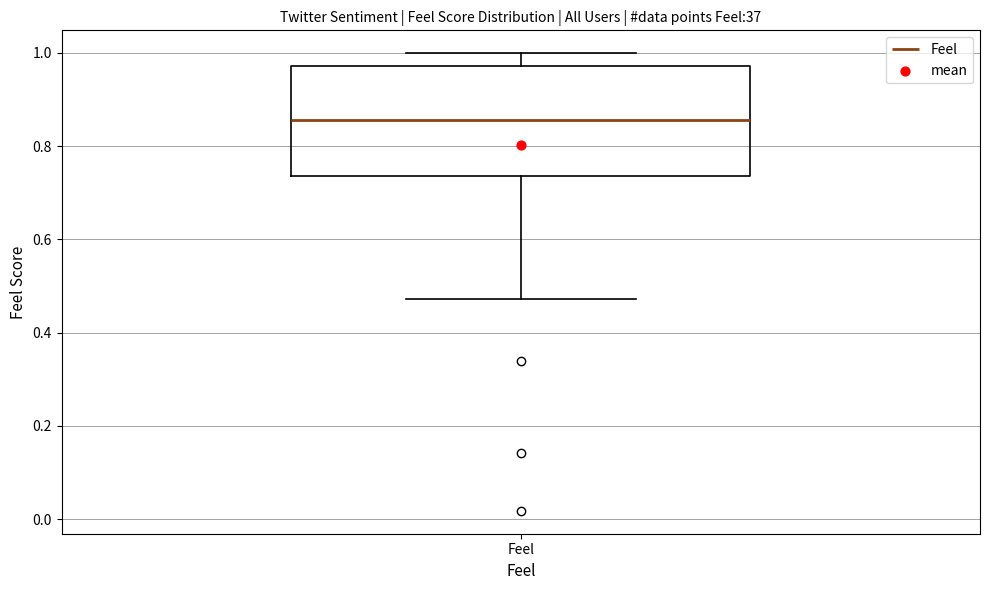

Read this box plot against the y-axis: the position of the median line, the range covered by the box, and the ends of both whiskers. The values are not printed on the chart, so give them approximately, as read against the axis.

median 0.86, box 0.74 to 0.98, whiskers 0.48 to 1.00